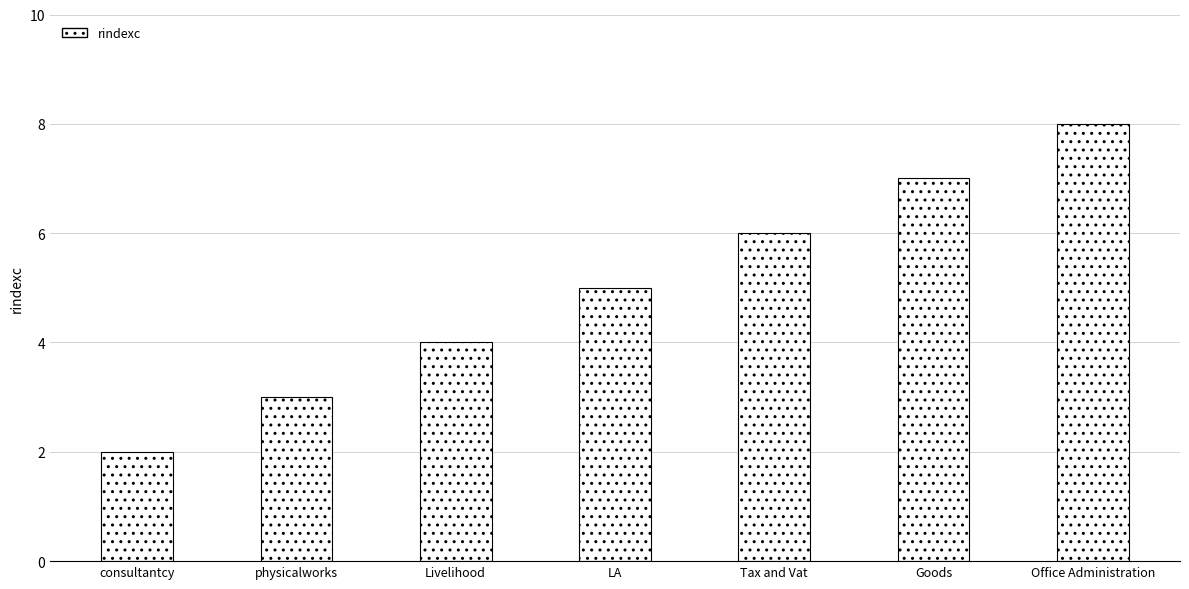

Read the value at physicalworks.

3